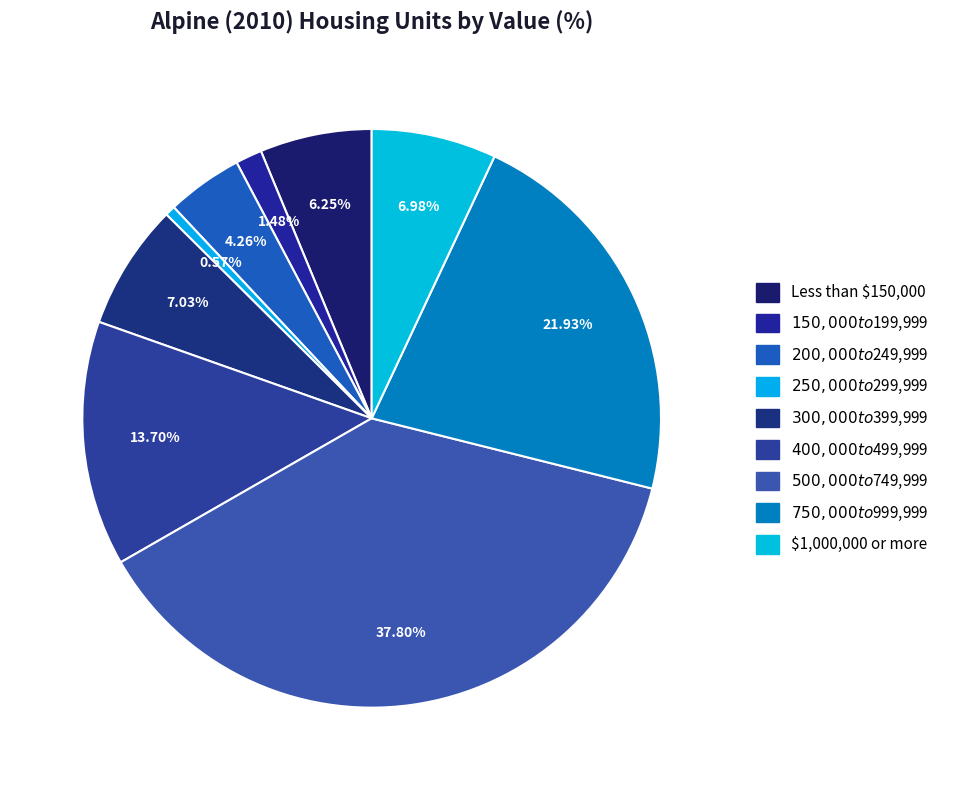

How many segments does this pie chart have?

9